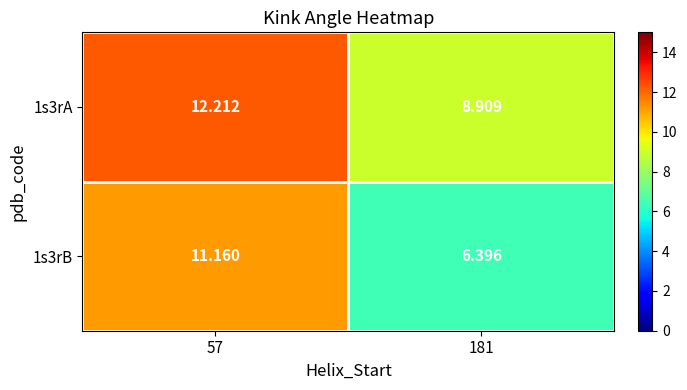

Is the value of 1s3rB at 57 greater than the value of 1s3rA at 181?

Yes